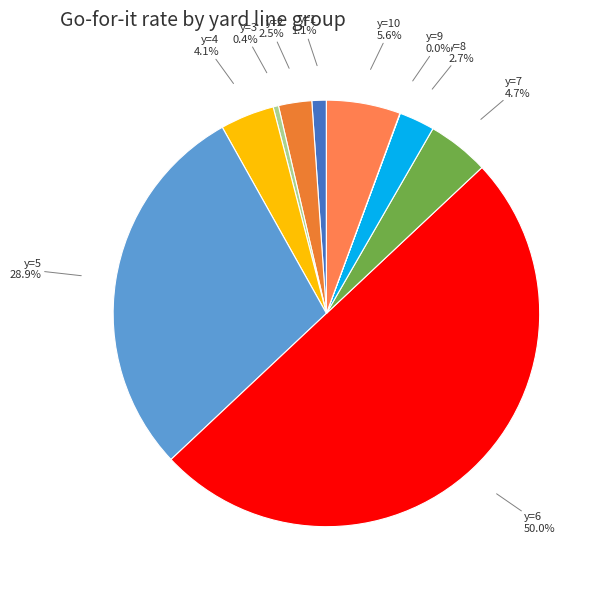

To the nearest percent, what is the difference between the largest and smallest slice percentages?

50%